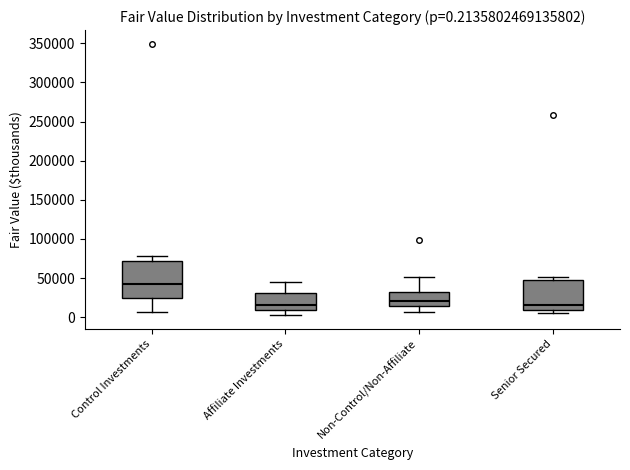

Which box is the tallest, from its lower edge to its upper edge?

Control Investments